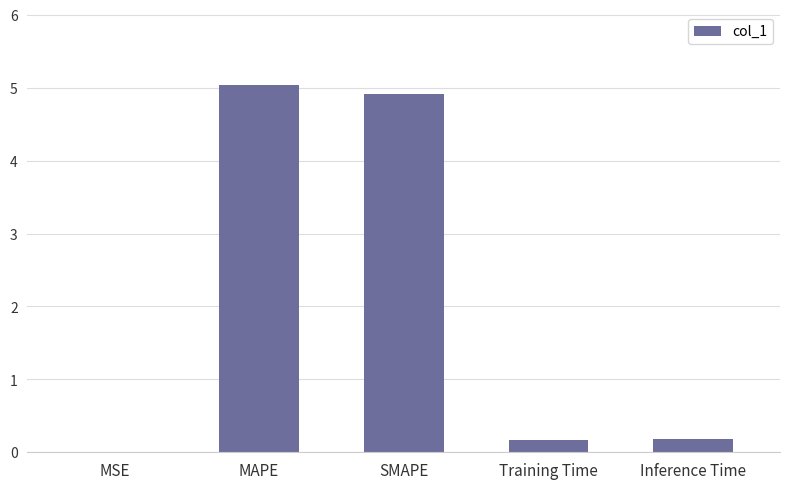

Count the number of data series in this chart.

1